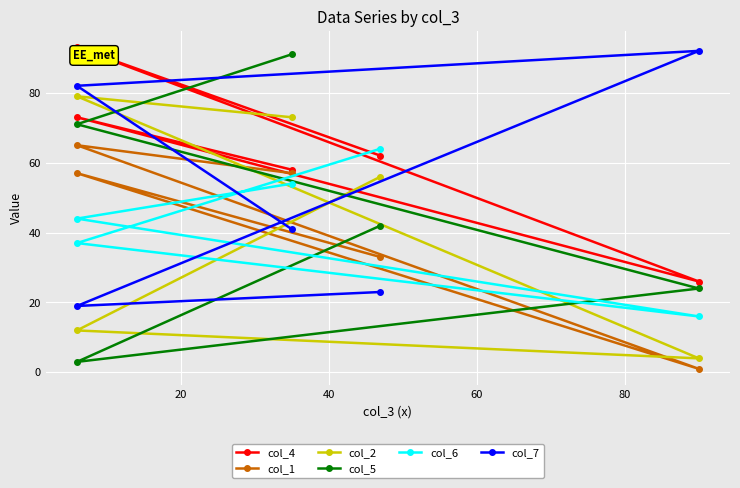

What are all the series names shown in the legend?

col_4, col_1, col_2, col_5, col_6, col_7